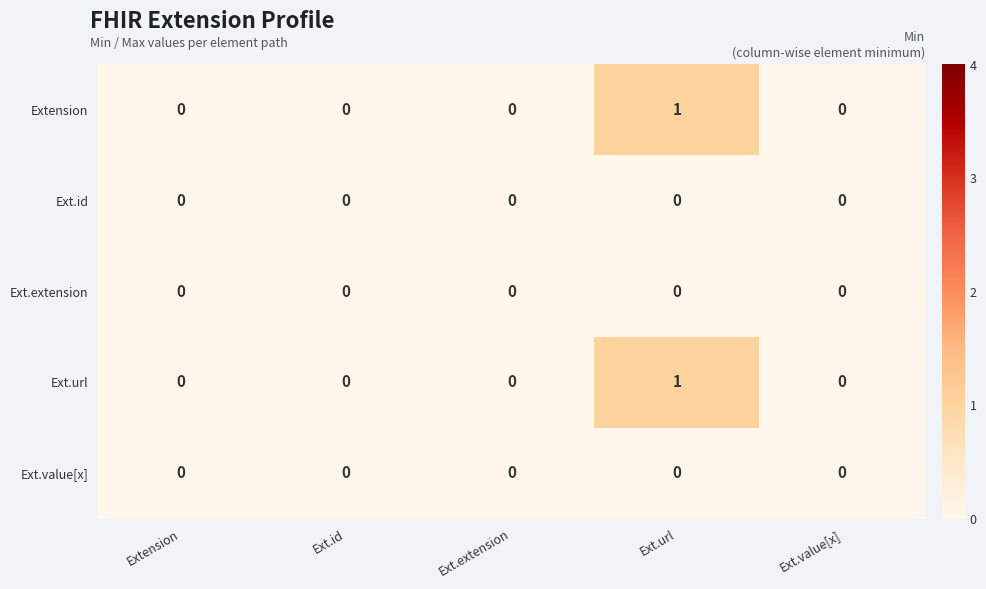

Which label corresponds to the largest value in the chart?

Ext.url